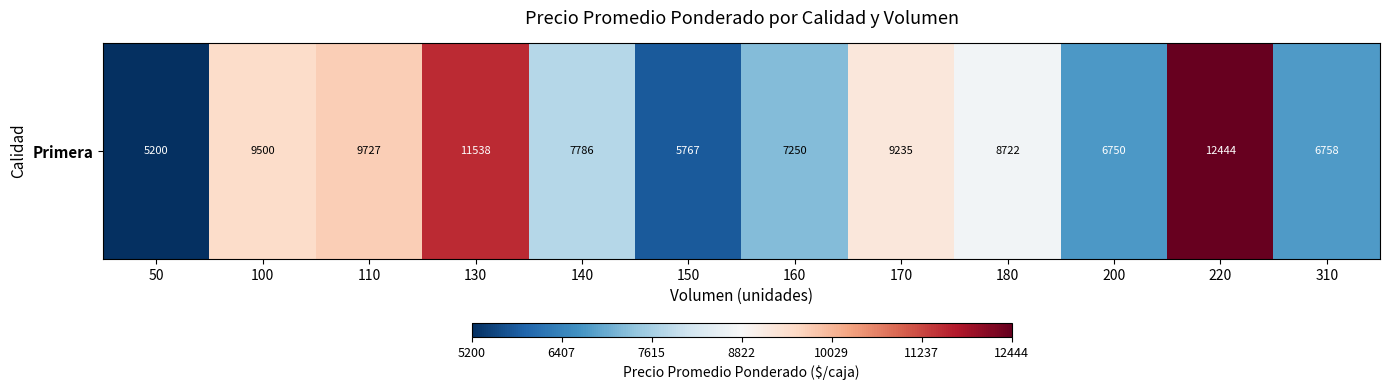

What is the average value?

8390